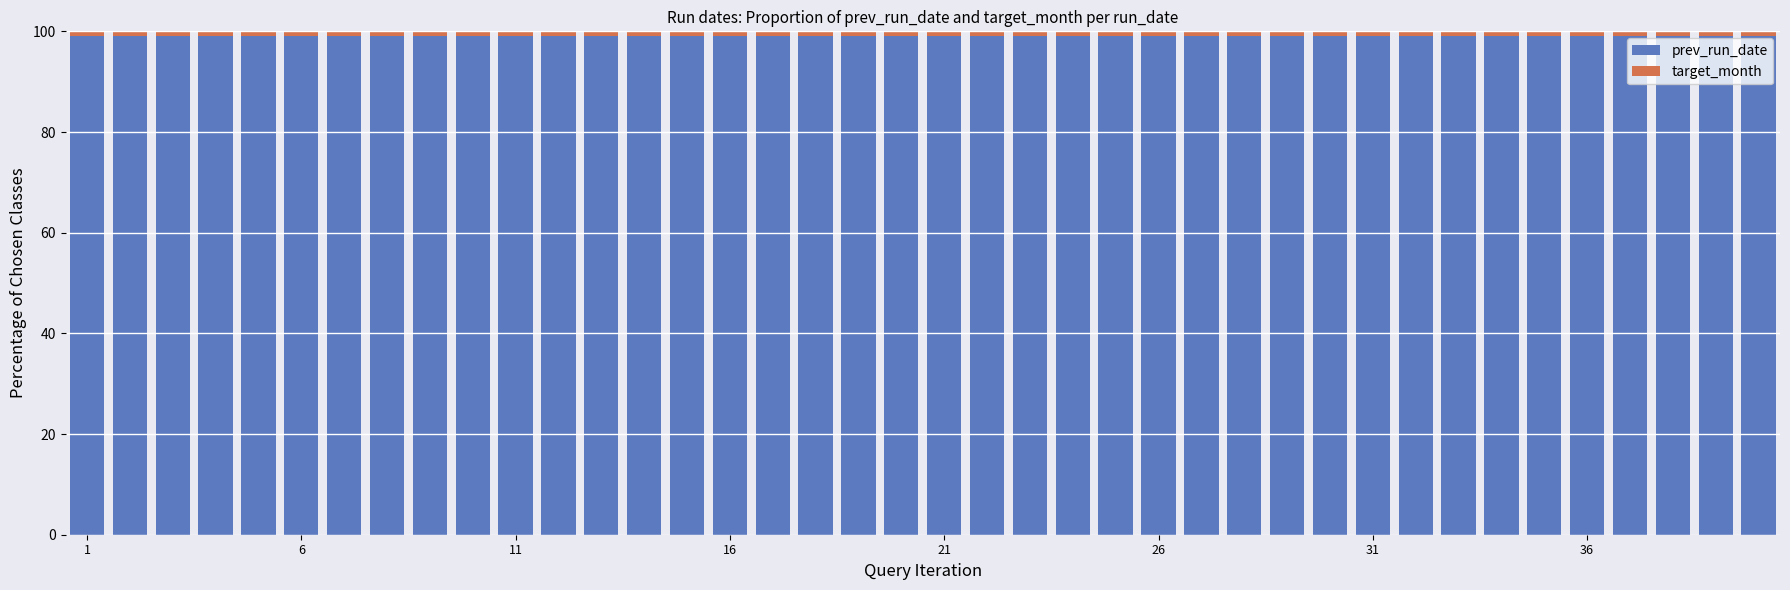

What is the maximum value for prev_run_date?

99.0